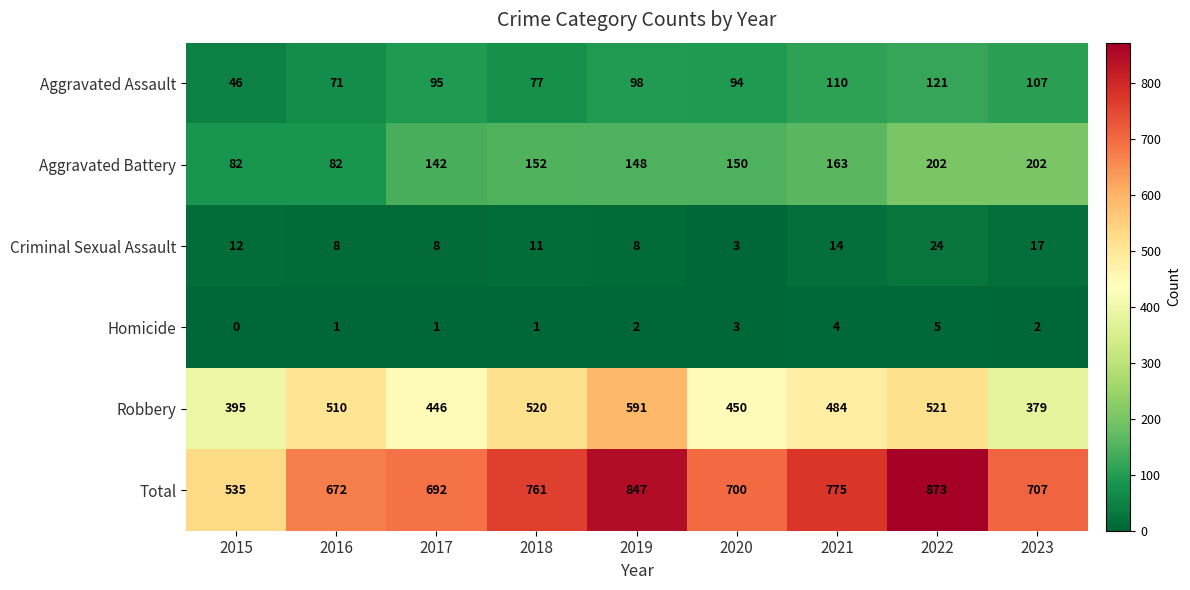

At 2023, list the series in order from largest to smallest.

Total, Robbery, Aggravated Battery, Aggravated Assault, Criminal Sexual Assault, Homicide